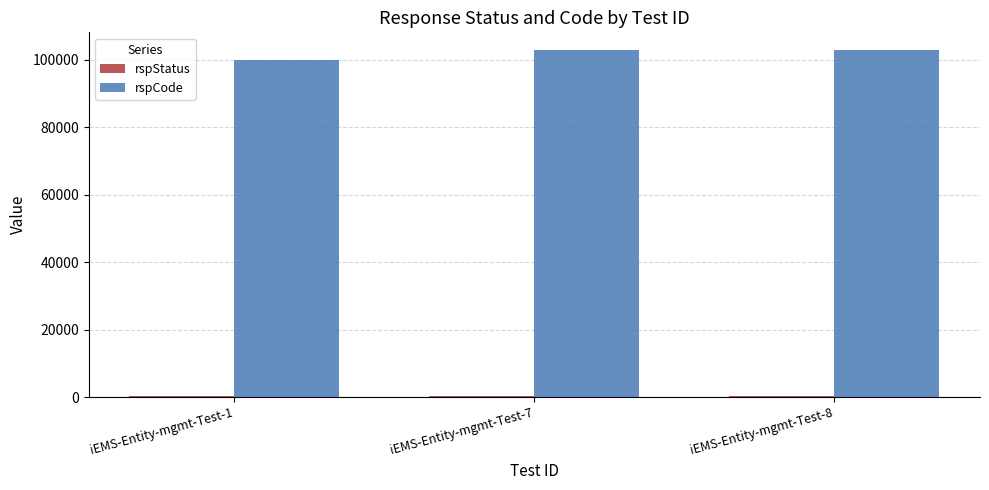

Which series has the largest total across all categories?

rspCode